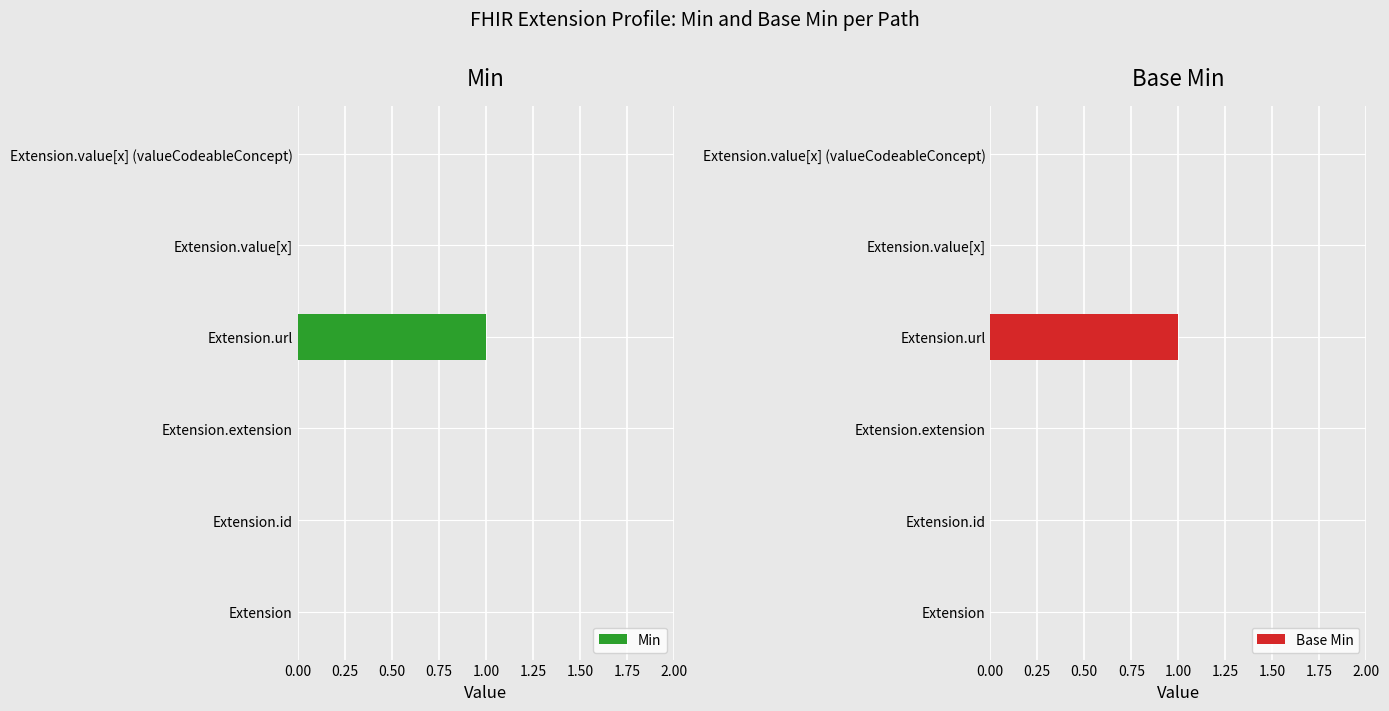

What is the sum of all Base Min values?

1